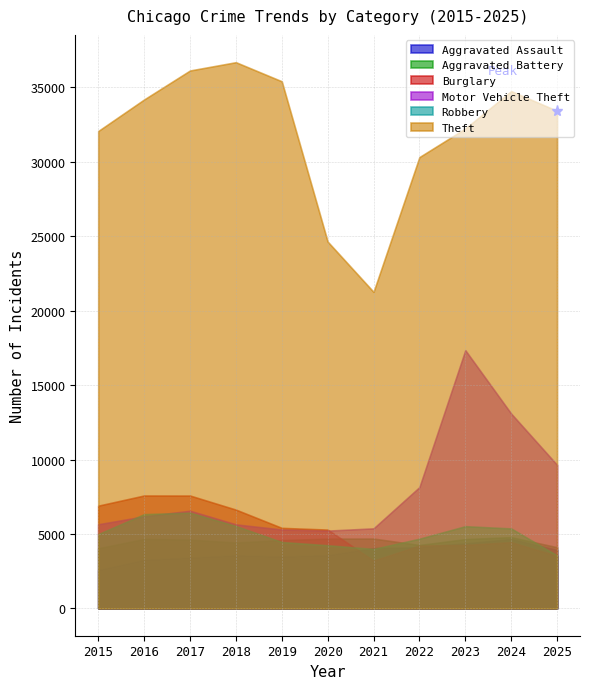

At which label does Motor Vehicle Theft first exceed 6184?

2017